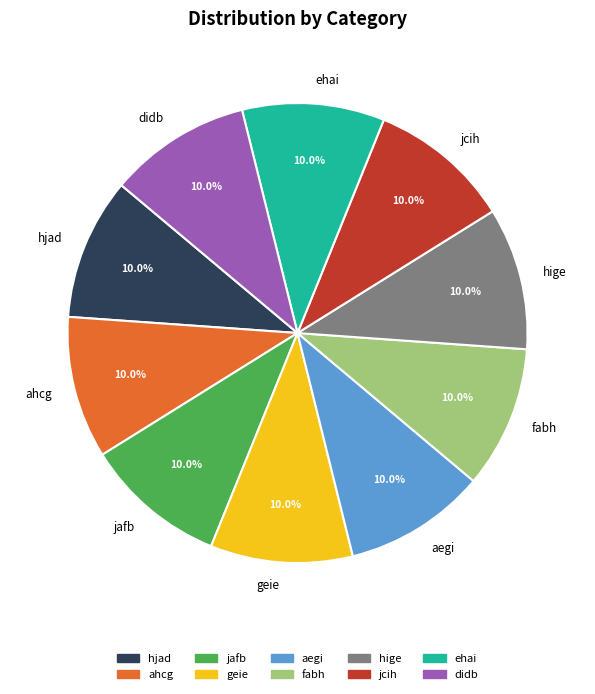

Combined, do ehai and jcih account for over 50%?

No